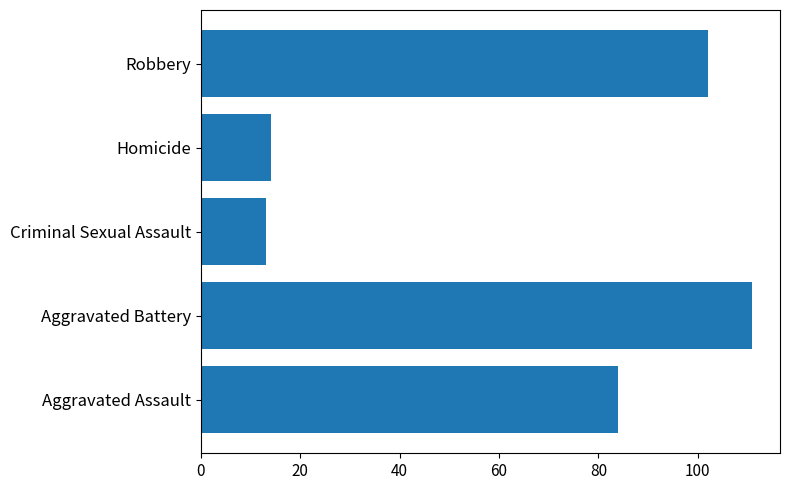

Where is the data nearest to the value 62?

Aggravated Assault